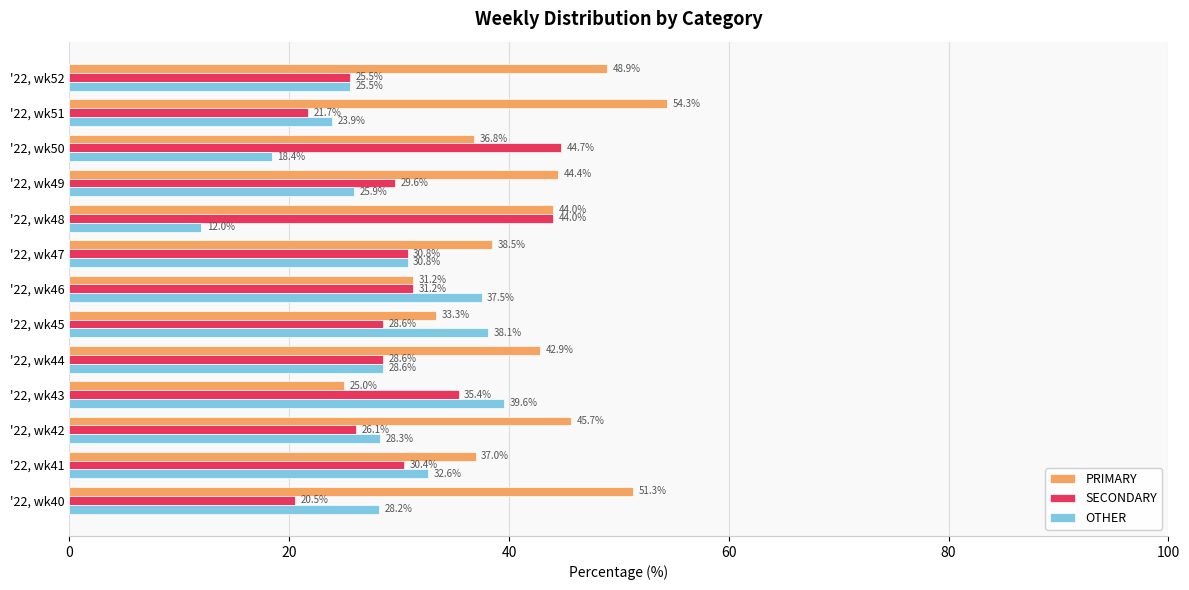

Between '22, wk42 and '22, wk43, which series saw the biggest shift?

PRIMARY